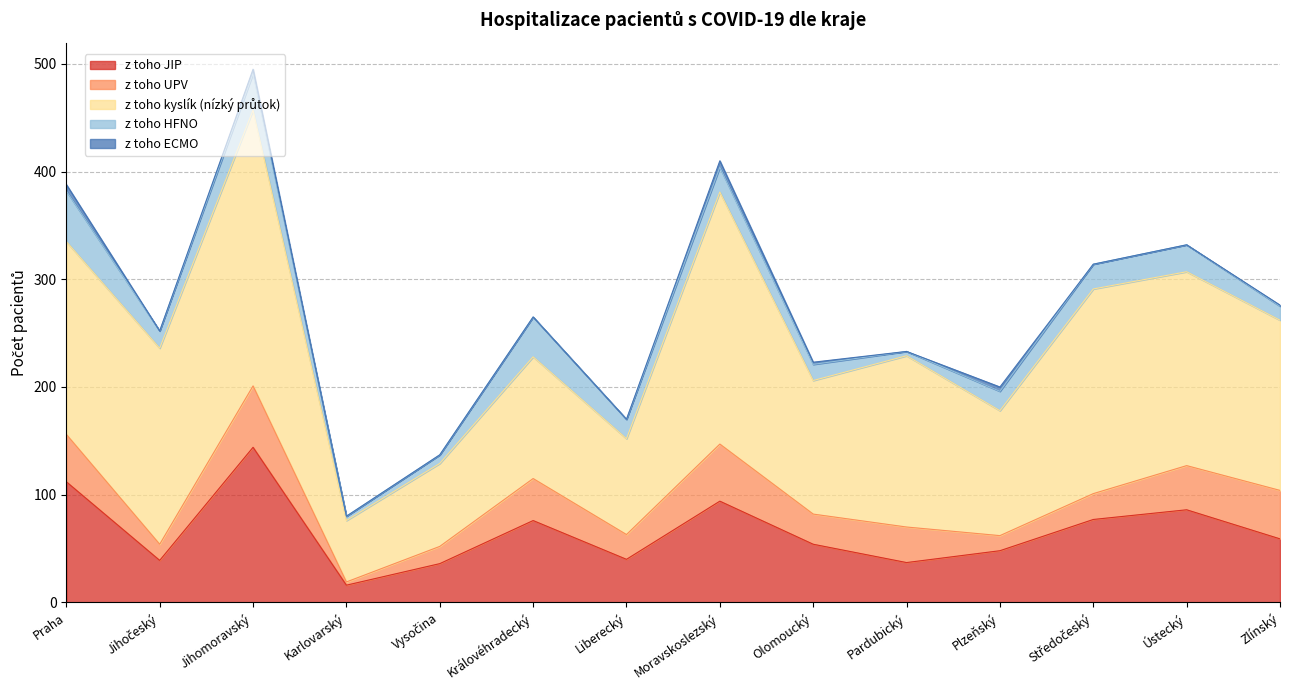

What is the value of the z toho JIP point at the 14th from the left?

59